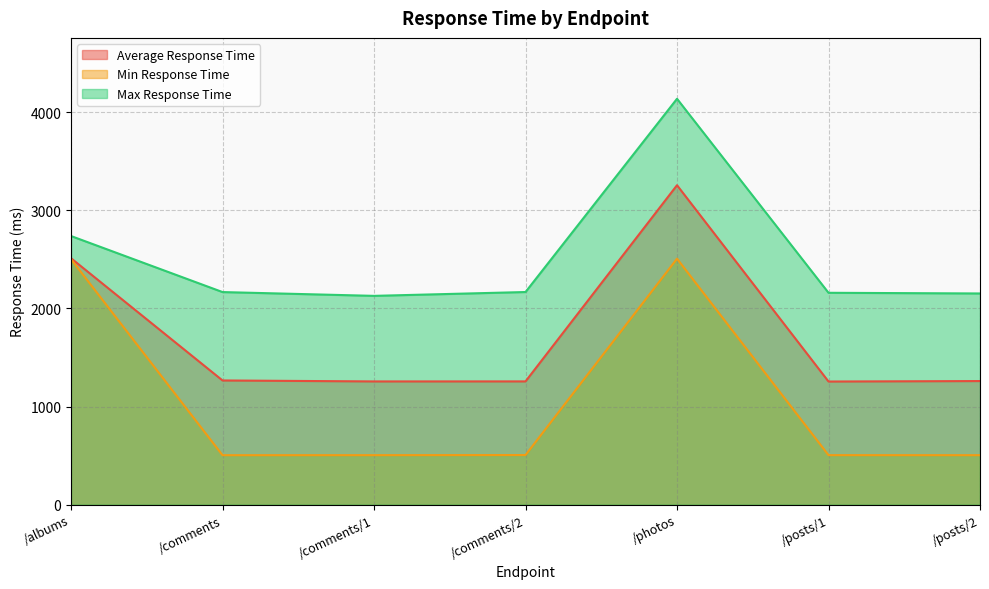

What is the sum of all Max Response Time values?

17652.5